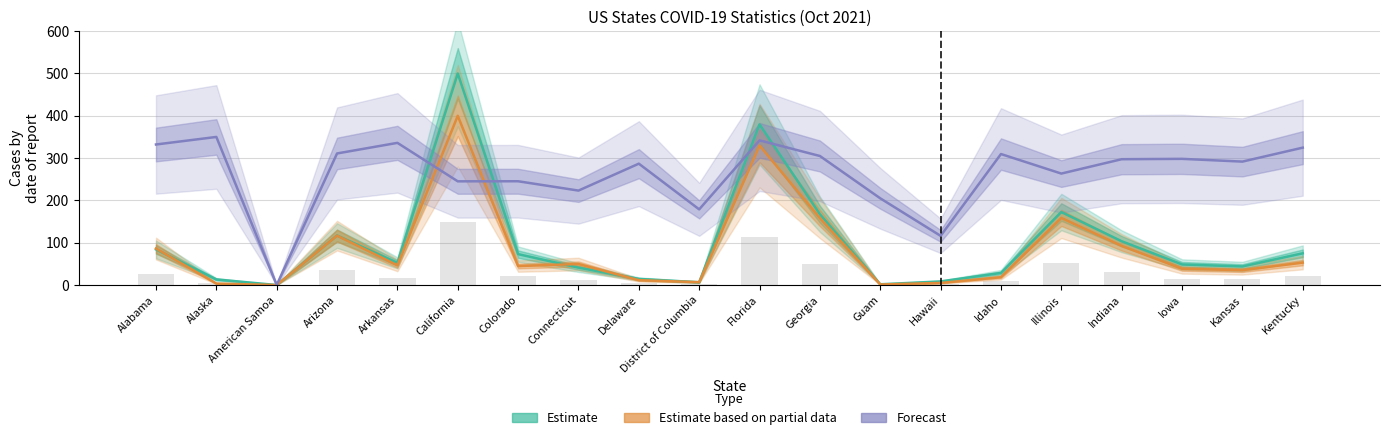

Rank the categories by Estimate based on partial data value from highest to lowest.

California, Florida, Illinois, Georgia, Arizona, Indiana, Alabama, Kentucky, Connecticut, Arkansas, Colorado, Iowa, Kansas, Idaho, Delaware, District of Columbia, Hawaii, Alaska, Guam, American Samoa